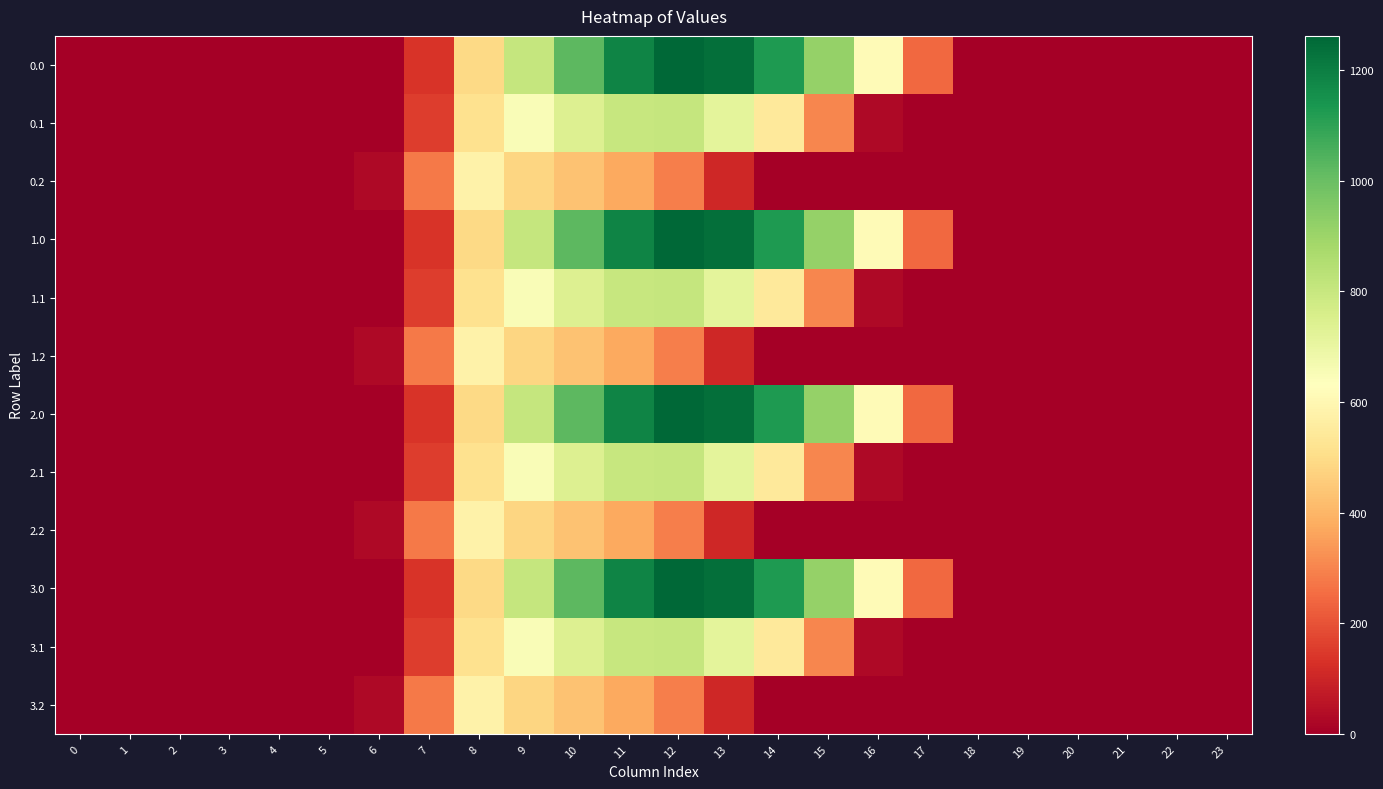

Reading right to left, transcribe all the data shown in this chart.

0.0: 23=0.0	22=0.0	21=0.0	20=0.0	19=0.0	18=0.0	17=243.5	16=613.0	15=911.8	14=1128.6	13=1237.4	12=1261.6	11=1185.2	10=1023.2	9=804.0	8=489.3	7=134.3	6=0.0	5=0.0	4=0.0	3=0.0	2=0.0	1=0.0	0=0.0
0.1: 23=0.0	22=0.0	21=0.0	20=0.0	19=0.0	18=0.0	17=0.0	16=26.8	15=301.4	14=544.1	13=715.3	12=806.9	11=800.2	10=742.1	9=646.9	8=514.8	7=153.2	6=0.0	5=0.0	4=0.0	3=0.0	2=0.0	1=0.0	0=0.0
0.2: 23=0.0	22=0.0	21=0.0	20=0.0	19=0.0	18=0.0	17=0.0	16=0.0	15=0.0	14=0.0	13=107.8	12=289.5	11=374.4	10=430.5	9=480.7	8=576.6	7=276.9	6=29.3	5=0.0	4=0.0	3=0.0	2=0.0	1=0.0	0=0.0
1.0: 23=0.0	22=0.0	21=0.0	20=0.0	19=0.0	18=0.0	17=243.5	16=613.0	15=911.8	14=1128.6	13=1237.4	12=1261.6	11=1185.2	10=1023.2	9=804.0	8=489.3	7=134.3	6=0.0	5=0.0	4=0.0	3=0.0	2=0.0	1=0.0	0=0.0
1.1: 23=0.0	22=0.0	21=0.0	20=0.0	19=0.0	18=0.0	17=0.0	16=26.8	15=301.4	14=544.1	13=715.3	12=806.9	11=800.2	10=742.1	9=646.9	8=514.8	7=153.2	6=0.0	5=0.0	4=0.0	3=0.0	2=0.0	1=0.0	0=0.0
1.2: 23=0.0	22=0.0	21=0.0	20=0.0	19=0.0	18=0.0	17=0.0	16=0.0	15=0.0	14=0.0	13=107.8	12=289.5	11=374.4	10=430.5	9=480.7	8=576.6	7=276.9	6=29.3	5=0.0	4=0.0	3=0.0	2=0.0	1=0.0	0=0.0
2.0: 23=0.0	22=0.0	21=0.0	20=0.0	19=0.0	18=0.0	17=243.5	16=613.0	15=911.8	14=1128.6	13=1237.4	12=1261.6	11=1185.2	10=1023.2	9=804.0	8=489.3	7=134.3	6=0.0	5=0.0	4=0.0	3=0.0	2=0.0	1=0.0	0=0.0
2.1: 23=0.0	22=0.0	21=0.0	20=0.0	19=0.0	18=0.0	17=0.0	16=26.8	15=301.4	14=544.1	13=715.3	12=806.9	11=800.2	10=742.1	9=646.9	8=514.8	7=153.2	6=0.0	5=0.0	4=0.0	3=0.0	2=0.0	1=0.0	0=0.0
2.2: 23=0.0	22=0.0	21=0.0	20=0.0	19=0.0	18=0.0	17=0.0	16=0.0	15=0.0	14=0.0	13=107.8	12=289.5	11=374.4	10=430.5	9=480.7	8=576.6	7=276.9	6=29.3	5=0.0	4=0.0	3=0.0	2=0.0	1=0.0	0=0.0
3.0: 23=0.0	22=0.0	21=0.0	20=0.0	19=0.0	18=0.0	17=243.5	16=613.0	15=911.8	14=1128.6	13=1237.4	12=1261.6	11=1185.2	10=1023.2	9=804.0	8=489.3	7=134.3	6=0.0	5=0.0	4=0.0	3=0.0	2=0.0	1=0.0	0=0.0
3.1: 23=0.0	22=0.0	21=0.0	20=0.0	19=0.0	18=0.0	17=0.0	16=26.8	15=301.4	14=544.1	13=715.3	12=806.9	11=800.2	10=742.1	9=646.9	8=514.8	7=153.2	6=0.0	5=0.0	4=0.0	3=0.0	2=0.0	1=0.0	0=0.0
3.2: 23=0.0	22=0.0	21=0.0	20=0.0	19=0.0	18=0.0	17=0.0	16=0.0	15=0.0	14=0.0	13=107.8	12=289.5	11=374.4	10=430.5	9=480.7	8=576.6	7=276.9	6=29.3	5=0.0	4=0.0	3=0.0	2=0.0	1=0.0	0=0.0